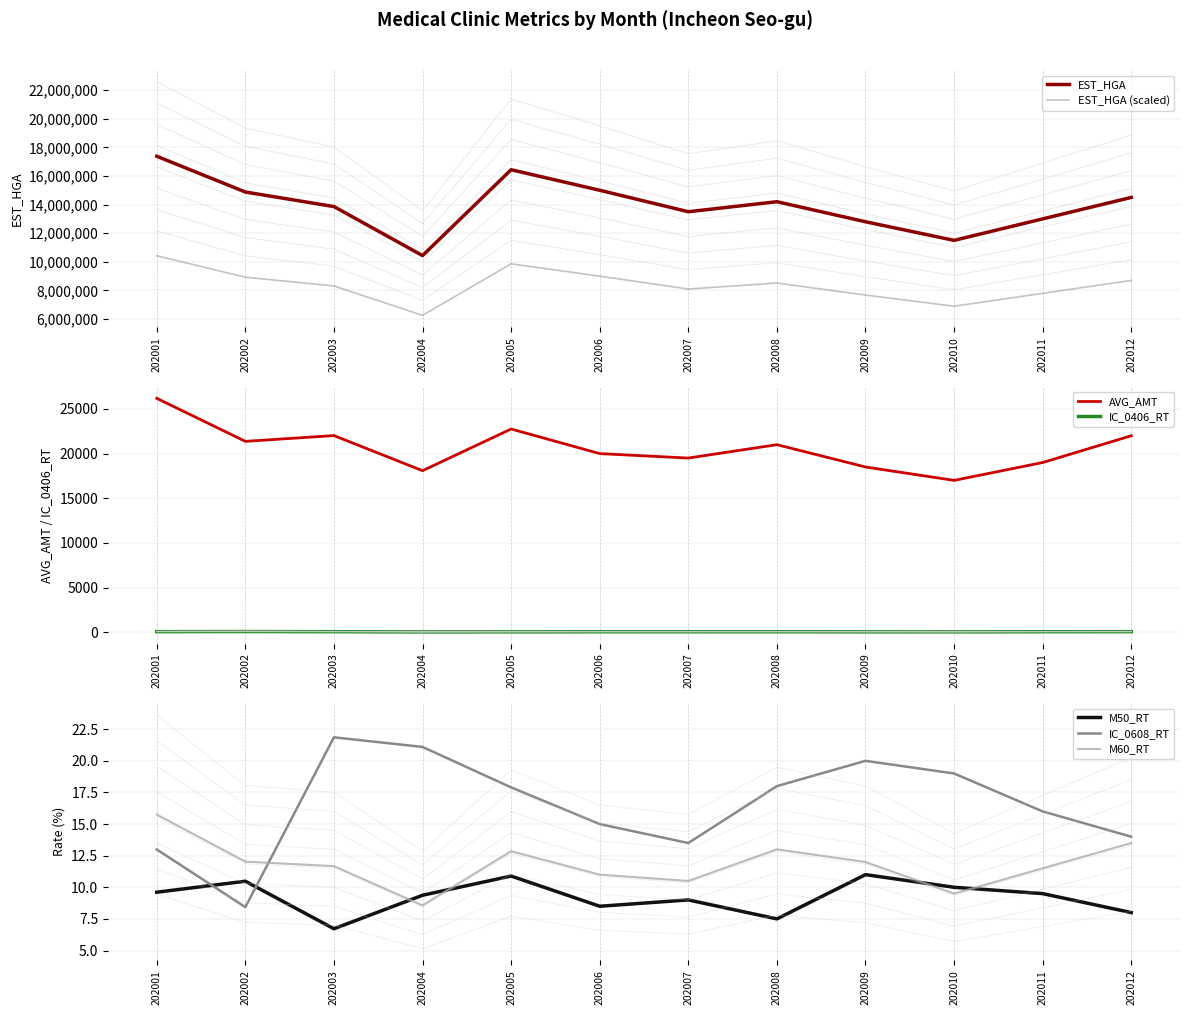

What is the value of the M50_RT point at the 6th from the left?

8.5